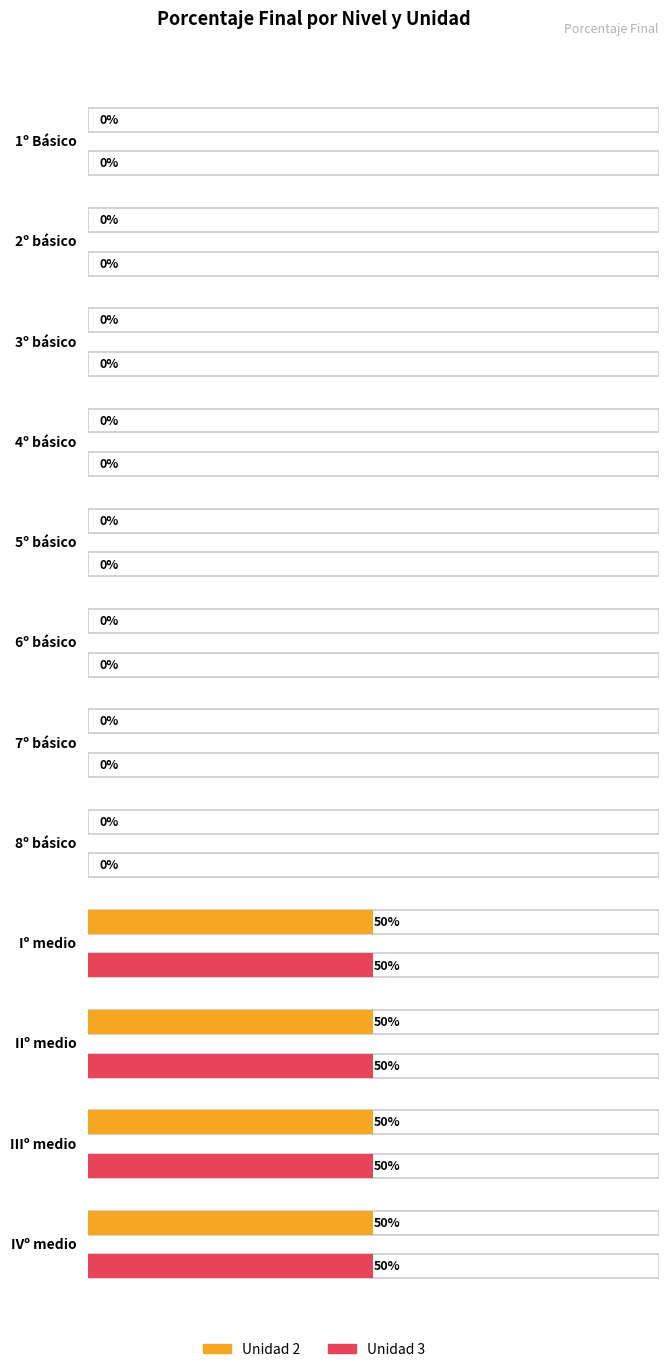

Reading right to left, what are all the values shown in this chart?

Unidad 2: IVº medio=0.5	IIIº medio=0.5	IIº medio=0.5	Iº medio=0.5	8º básico=0.0	7º básico=0.0	6º básico=0.0	5º básico=0.0	4º básico=0.0	3º básico=0.0	2º básico=0.0	1º Básico=0.0
Unidad 3: IVº medio=0.5	IIIº medio=0.5	IIº medio=0.5	Iº medio=0.5	8º básico=0.0	7º básico=0.0	6º básico=0.0	5º básico=0.0	4º básico=0.0	3º básico=0.0	2º básico=0.0	1º Básico=0.0